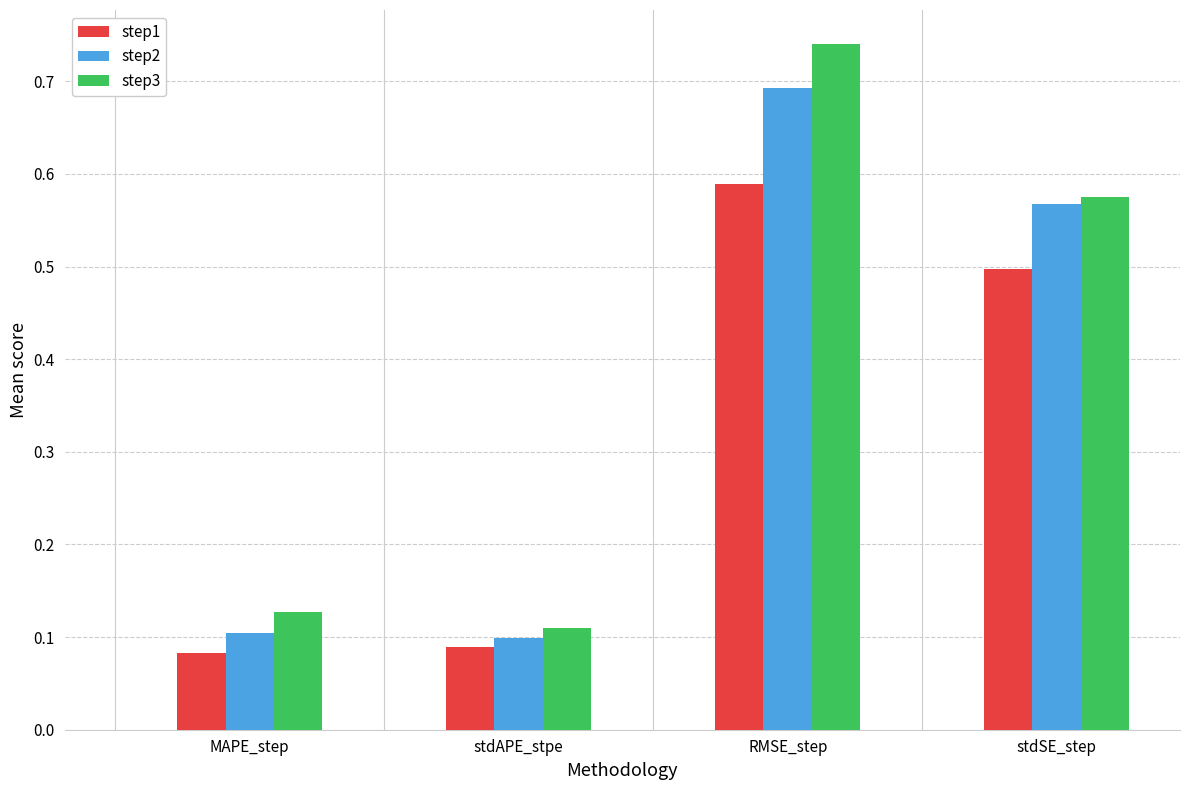

What is the label of the 2nd bar from the right?

RMSE_step